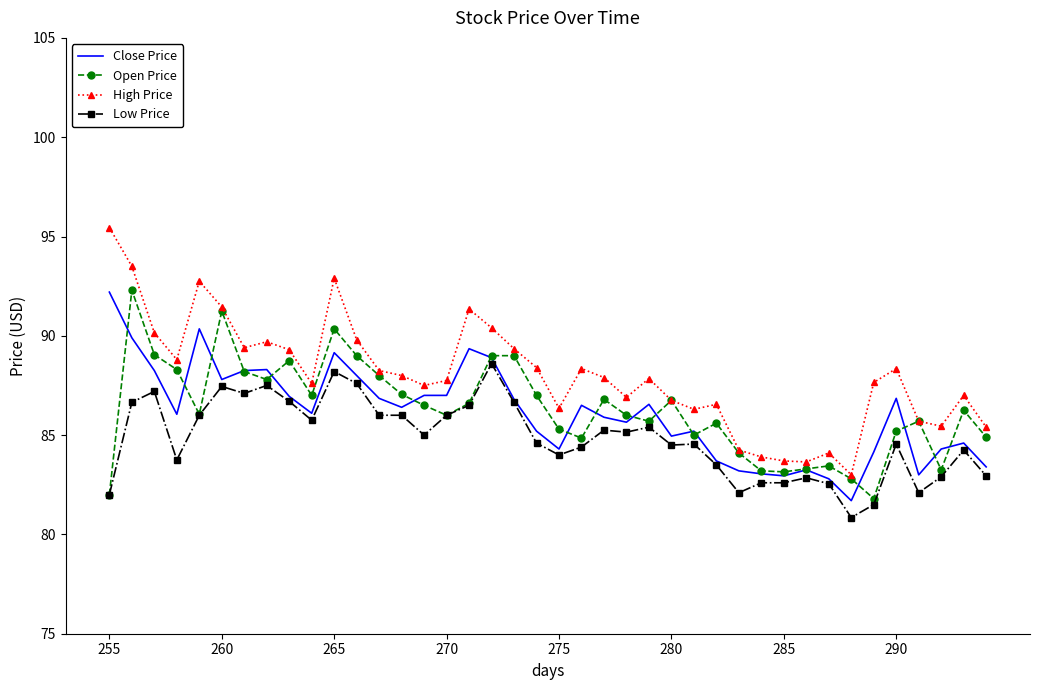

Which series has the largest total across all categories?

High Price